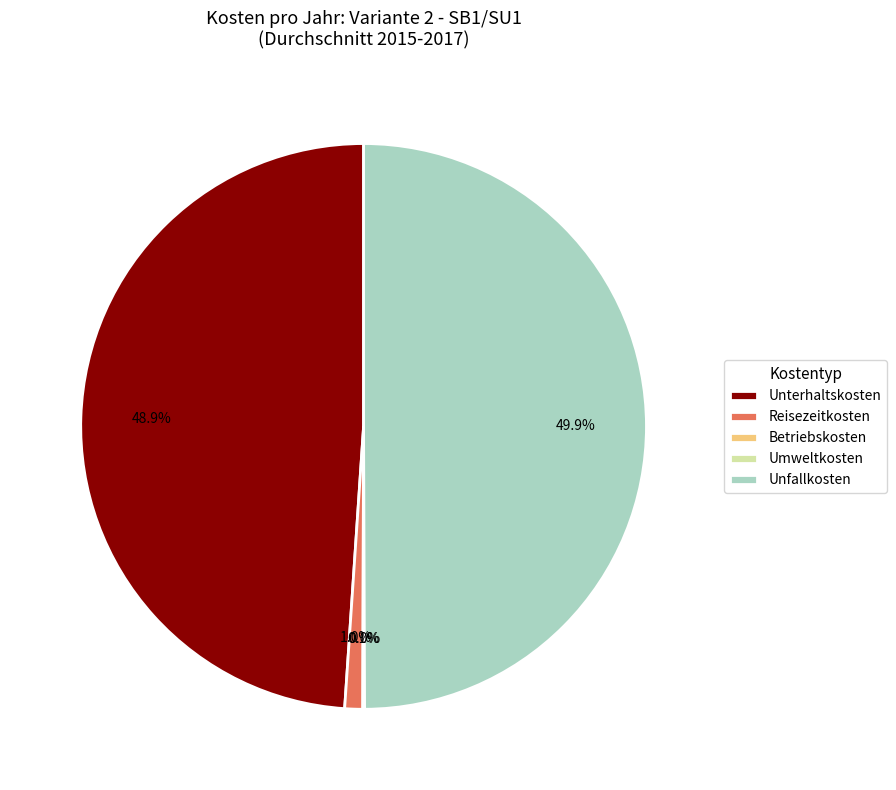

Does Reisezeitkosten account for over 50% of the chart?

No